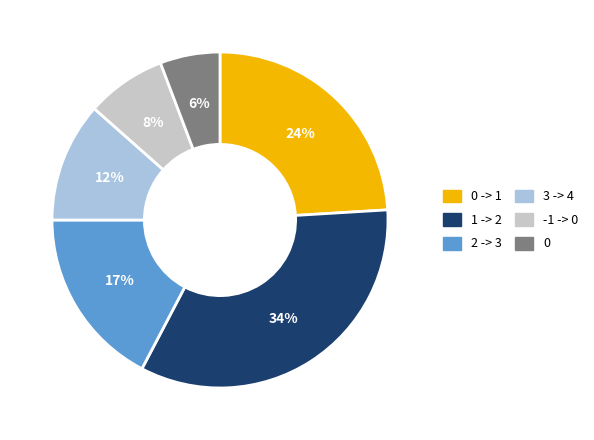

Is there any slice that represents more than half of the pie?

No